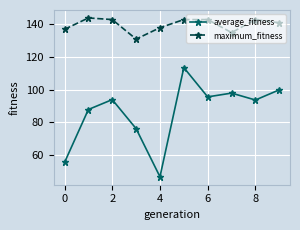

What is the sum of all maximum_fitness values?

1398.0